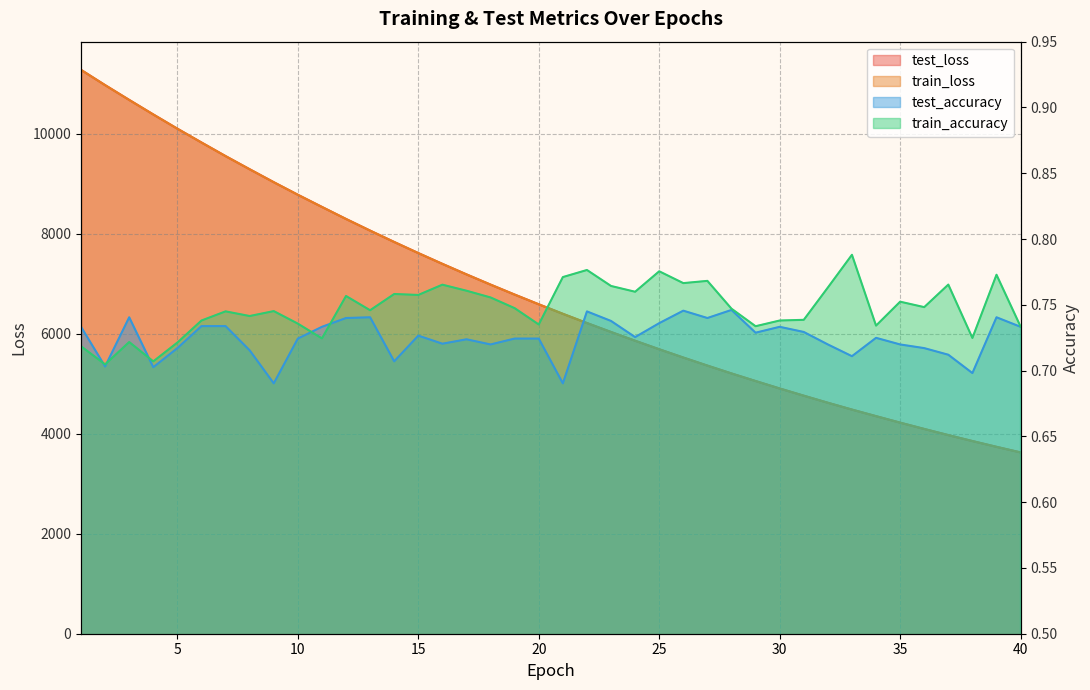

What is the difference between the second highest and minimum values in the test_loss series?

7348.1